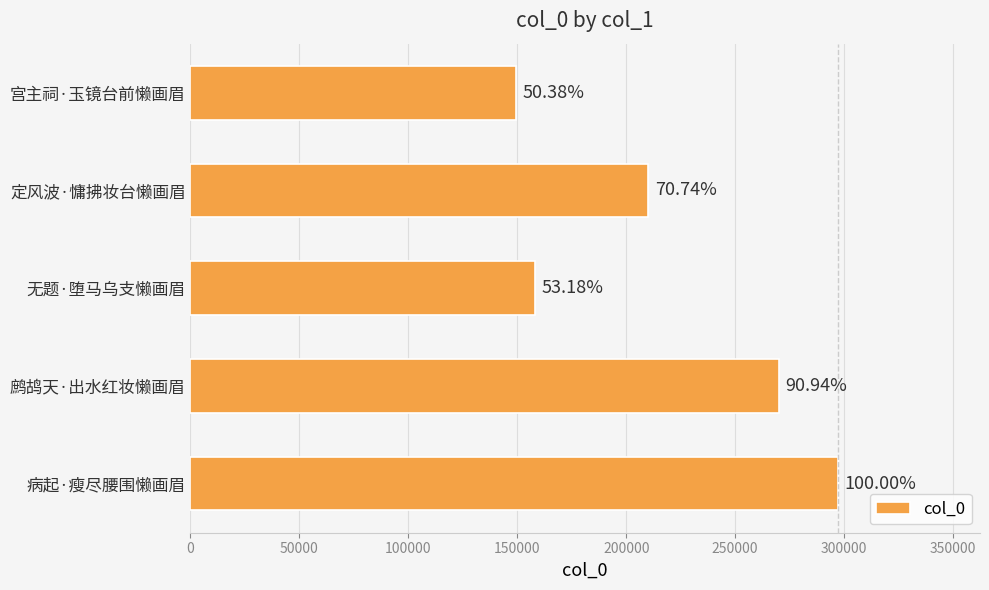

Are the bars horizontal?

Yes